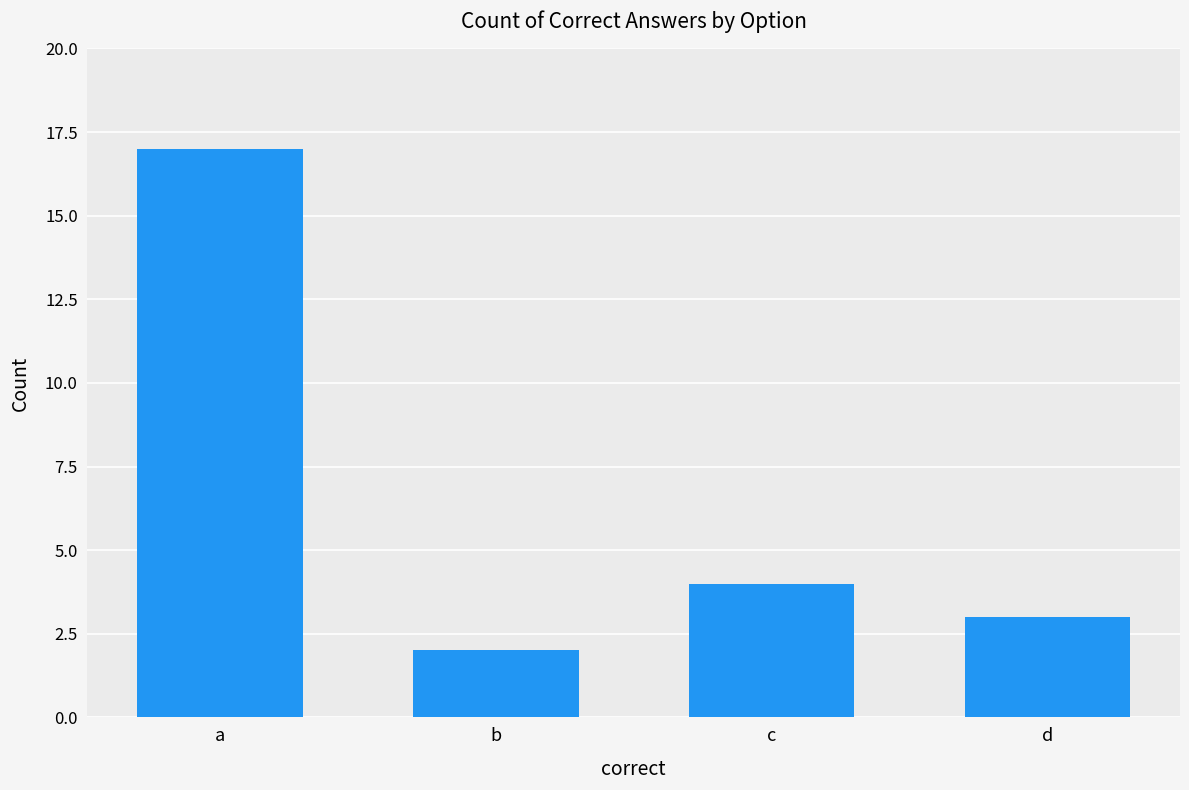

What is the sum of the values at a and d?

20